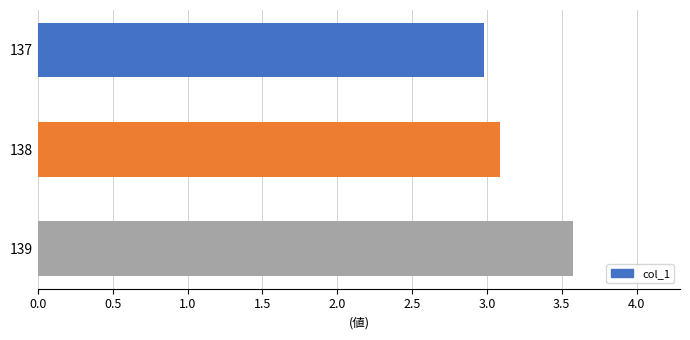

Reading top to bottom, list all the values displayed in this chart.

3.0	3.1	3.6